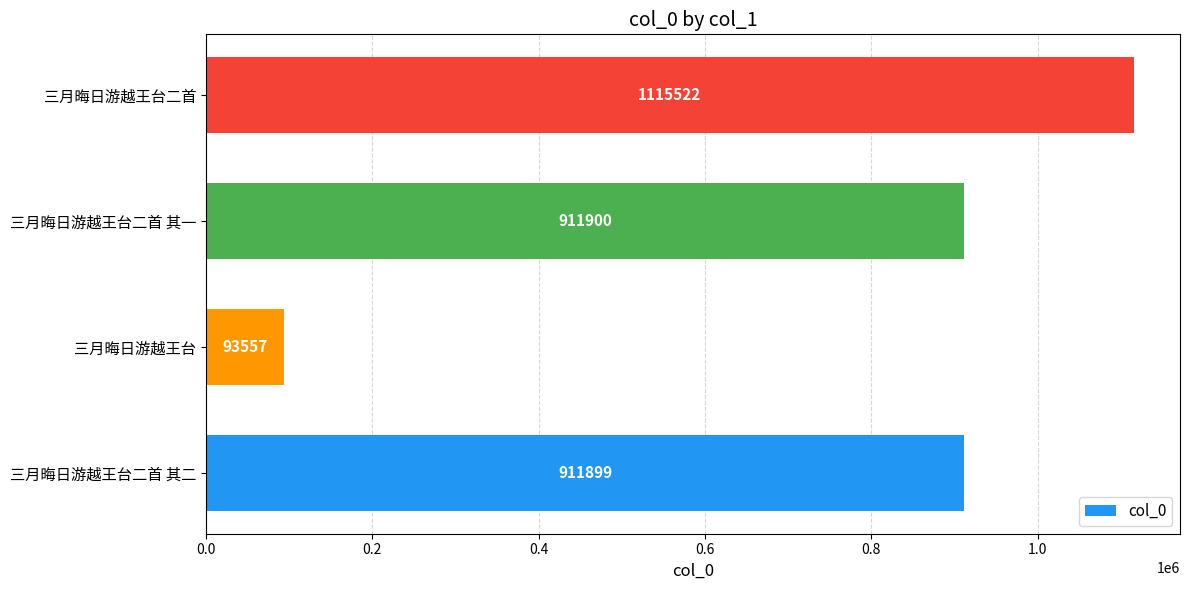

Is it true that the value at 三月晦日游越王台 is 93557?

True